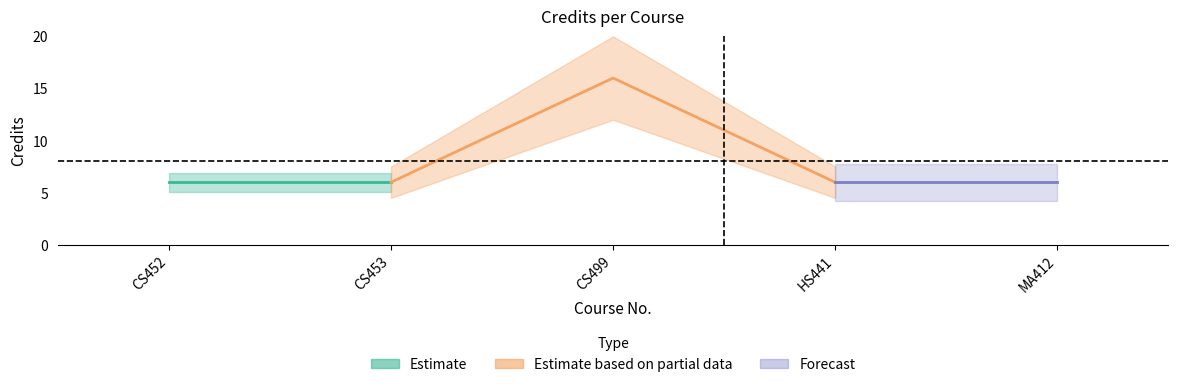

List the labels in order of value, smallest first.

CS452, CS453, HS441, MA412, CS499